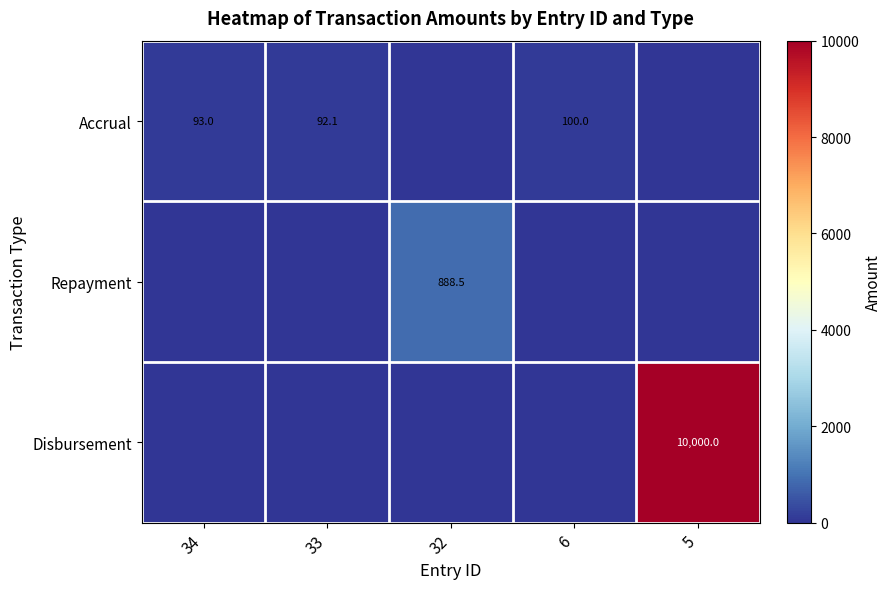

The value of Accrual at 6 is 100.0. True or false?

True